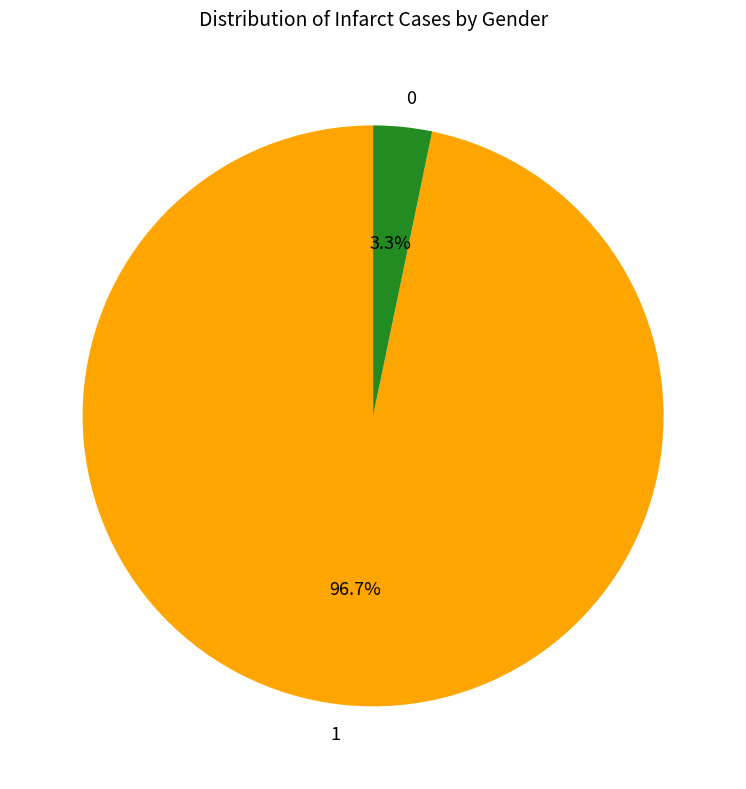

Does 1 account for over 50% of the chart?

Yes